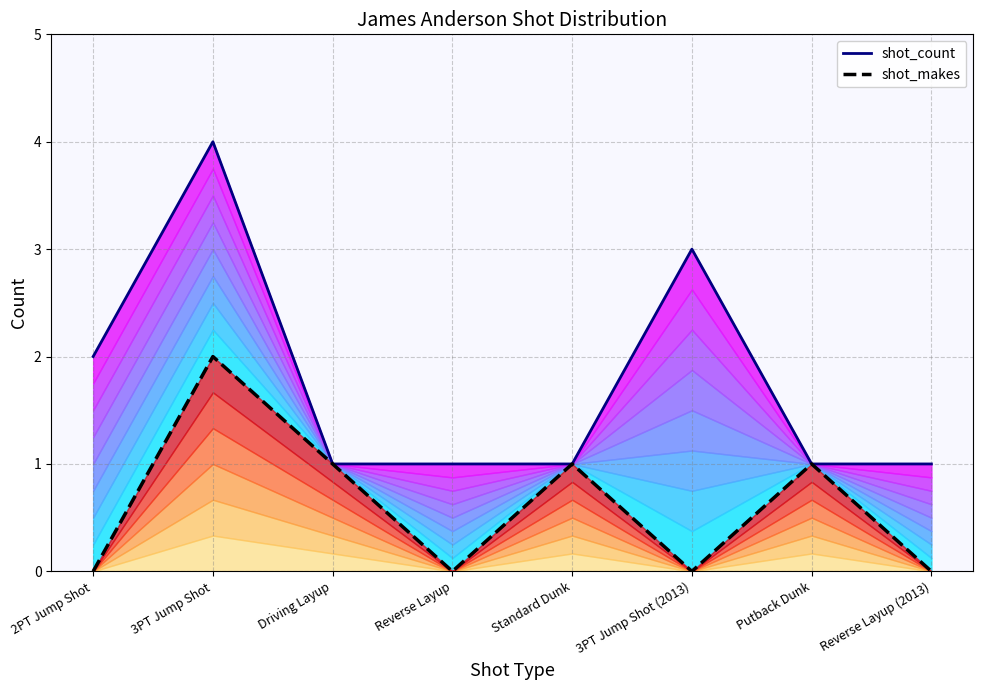

At how many categories does at least one series exceed 3?

1